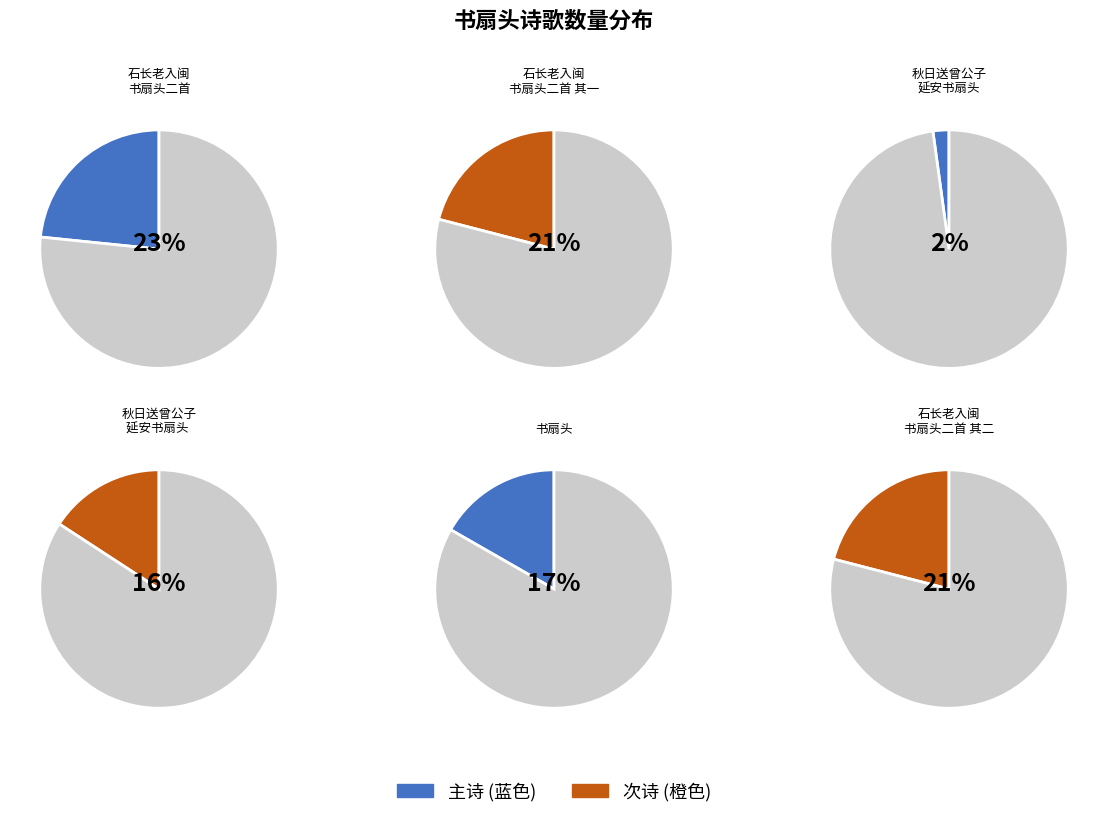

The 秋日送曾公子实卿之延安书扇头 slice represents 2% of the pie. True or false?

True